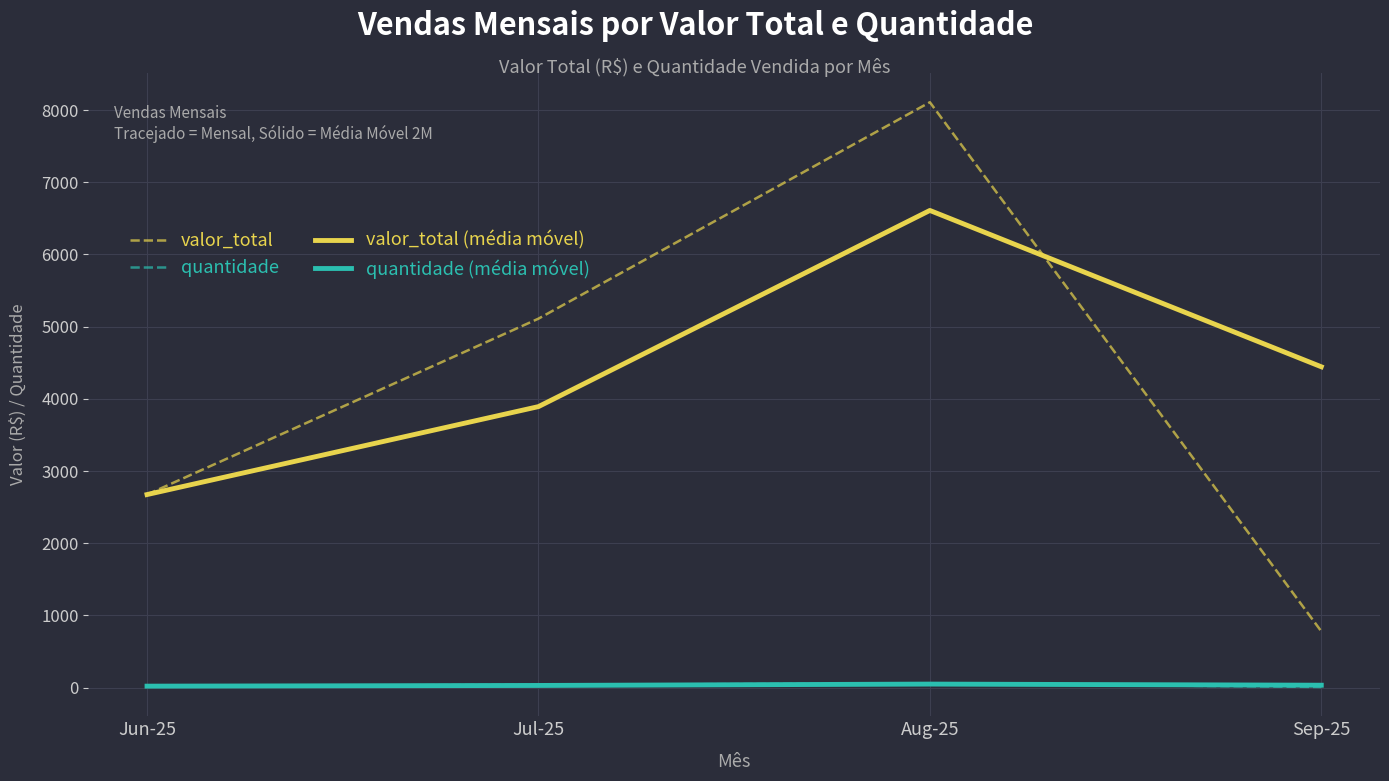

At which category is the sum across all series the highest?

Aug-25